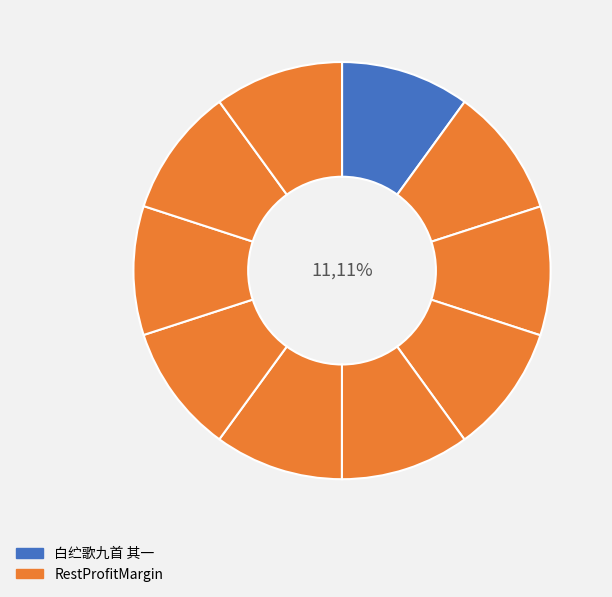

Does 白纻歌九首 其八 represent more than half of the total?

No